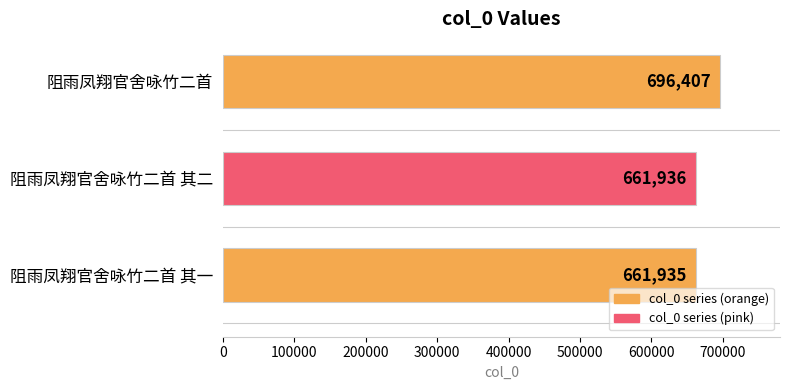

What is the average value?

673426